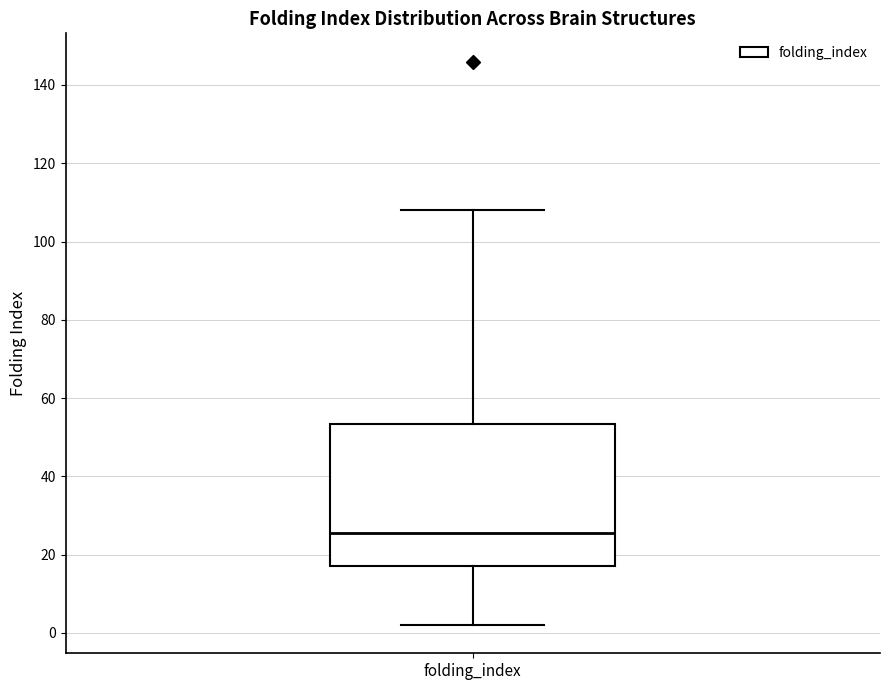

Read this box plot against the y-axis: the position of the median line, the range covered by the box, and the ends of both whiskers. The values are not printed on the chart, so give them approximately, as read against the axis.

median 26, box 18 to 54, whiskers 2 to 108